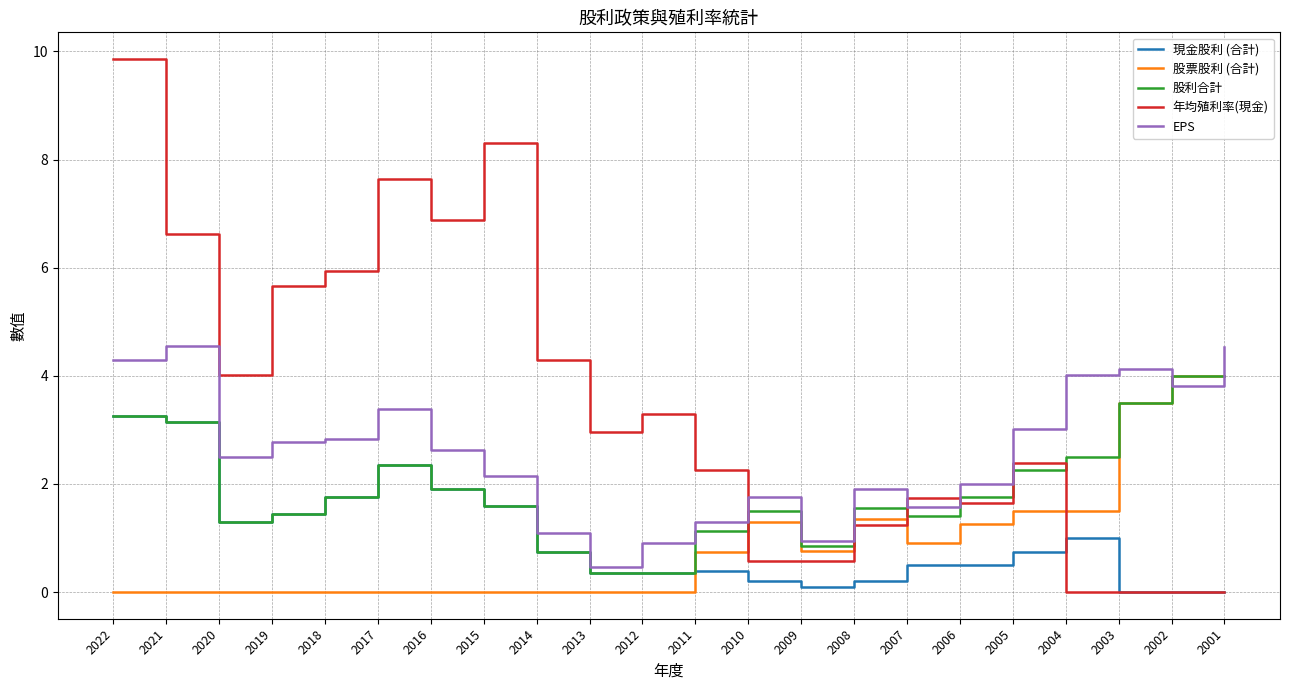

What is the difference between the highest and lowest values at 2016?

6.9